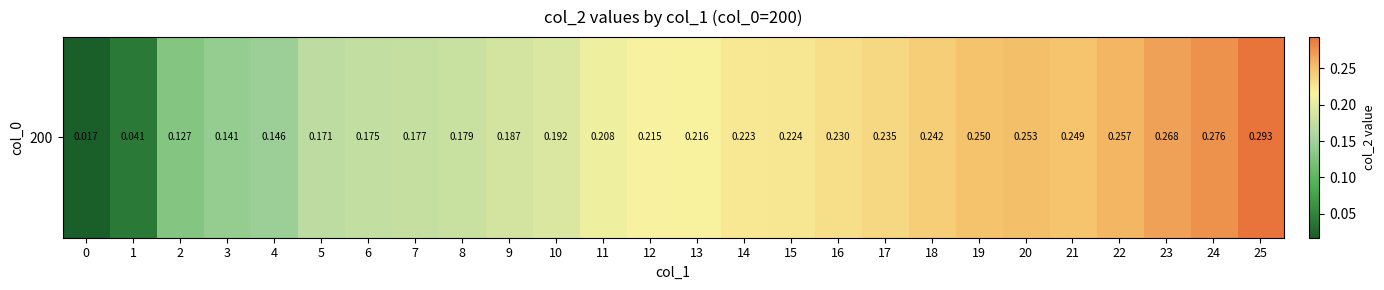

What is the difference between the second highest and second lowest values?

0.2